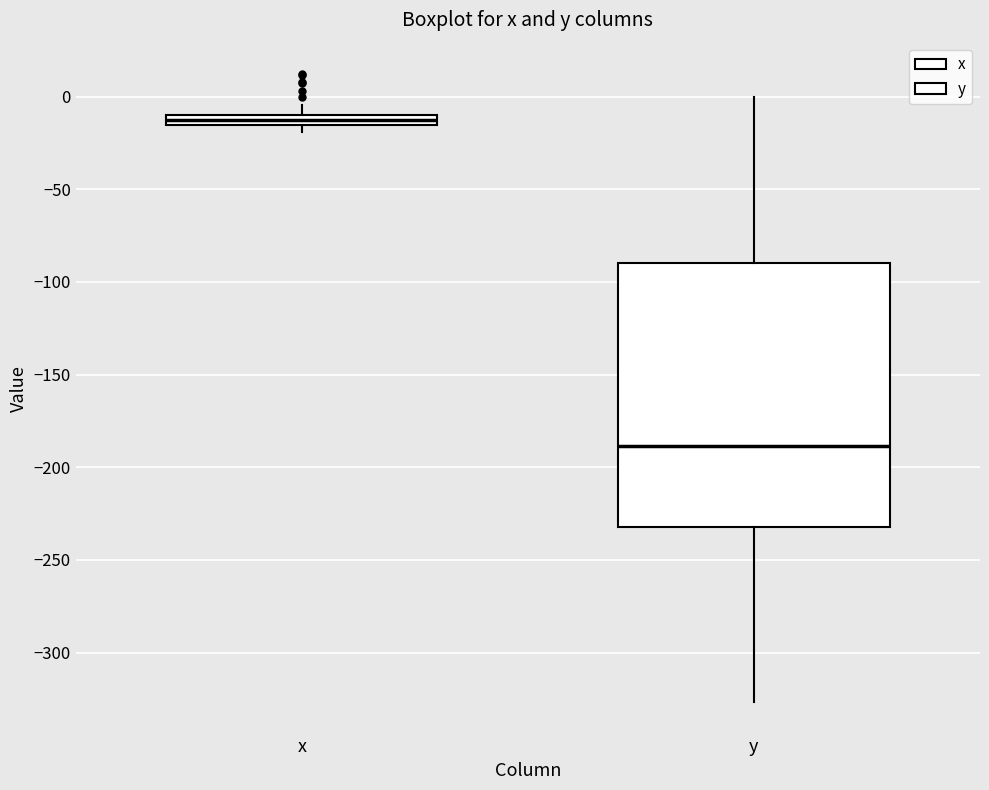

Which box has the highest median line?

x